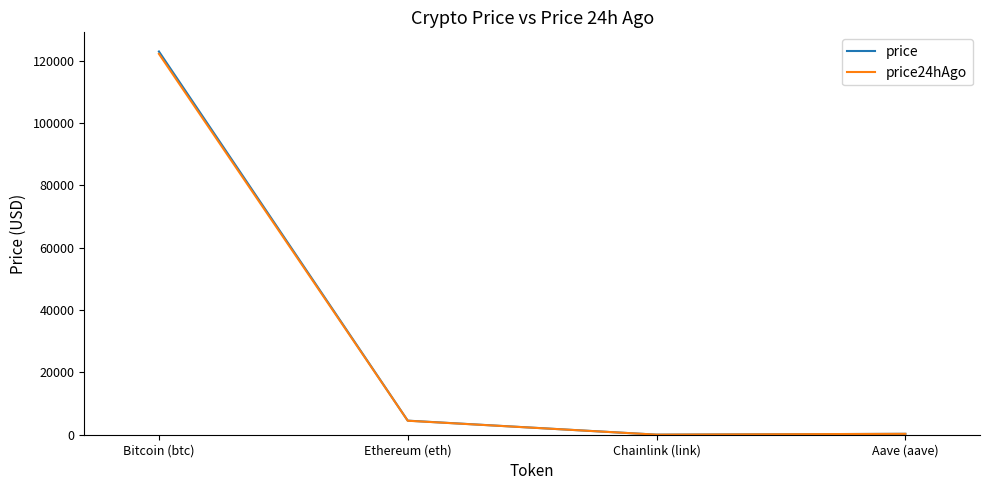

Is the value of price24hAgo at Aave (aave) greater than the value of price at Bitcoin (btc)?

No